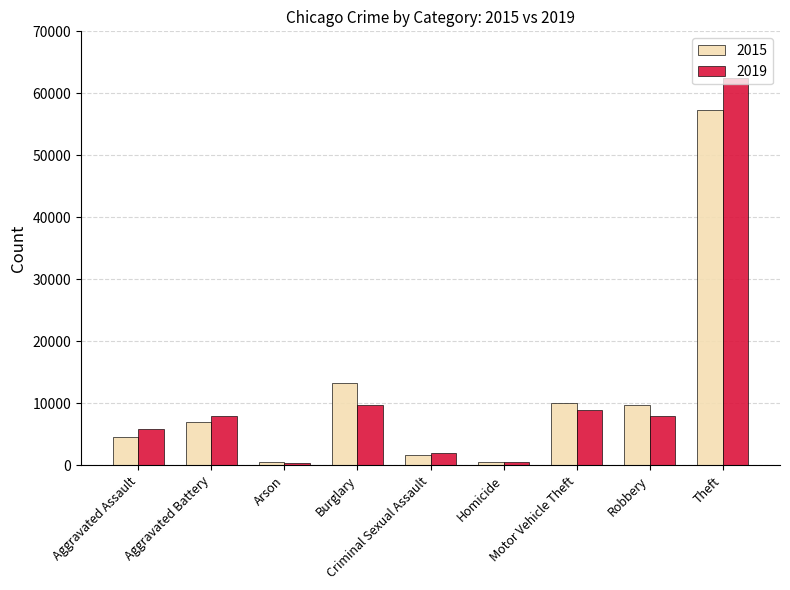

What is the smallest value displayed?

376